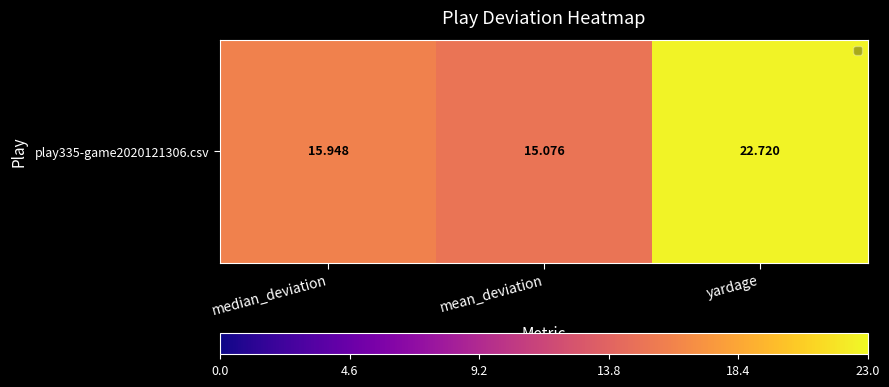

What is the change in value from median_deviation to yardage?

+6.8